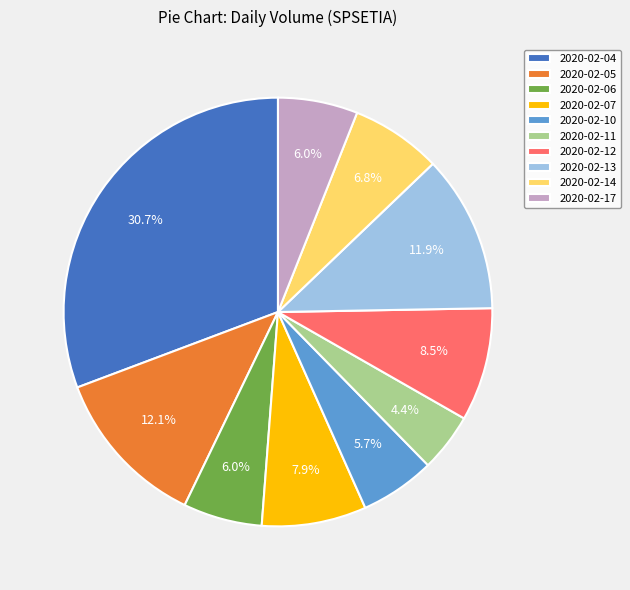

Count the number of slices in the pie.

10